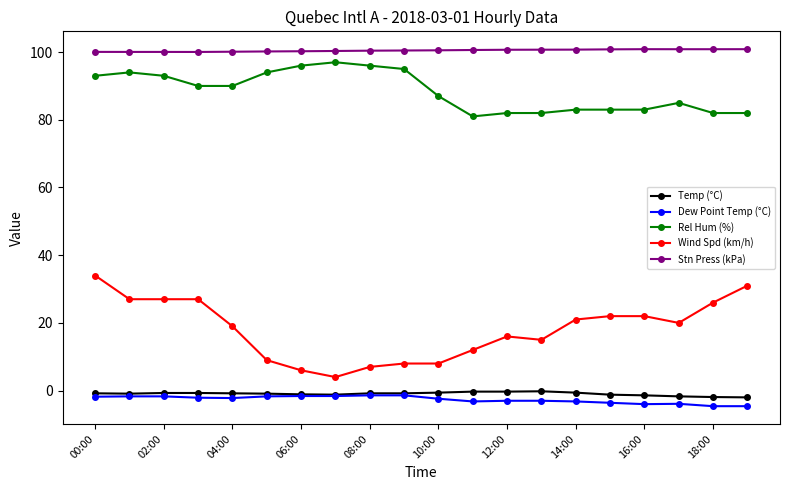

Which series has the largest range (max minus min)?

Wind Spd (km/h)